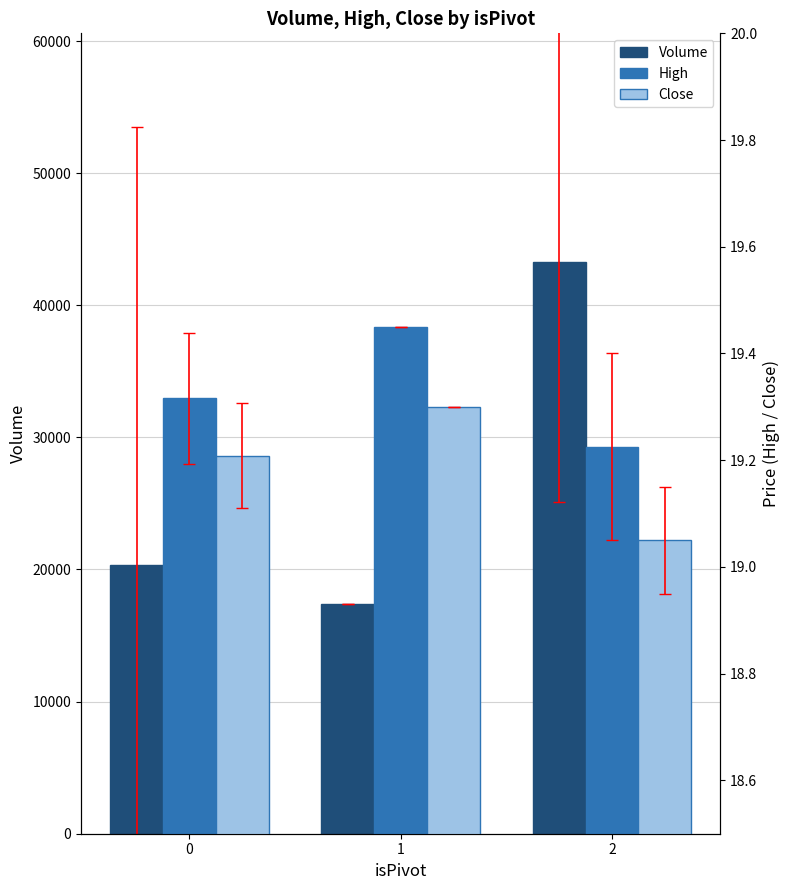

What is the minimum value shown in the chart?

19.1